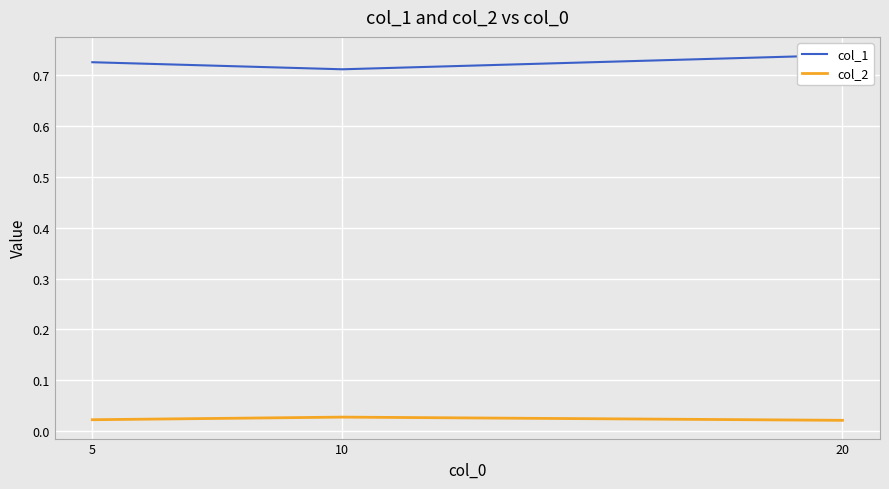

How many lines are shown in the chart?

2